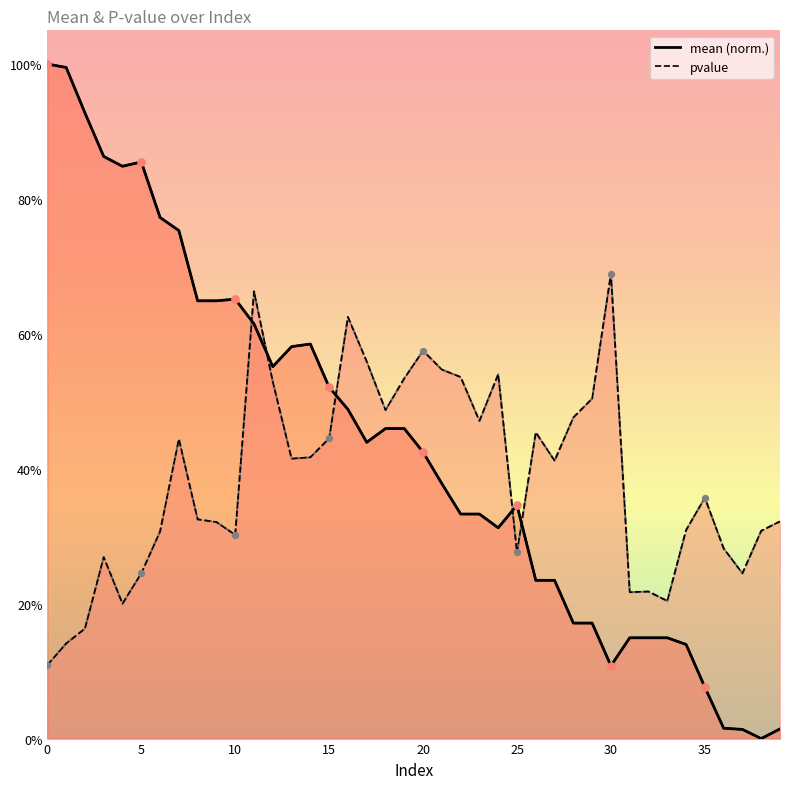

At which category is the sum across all series the highest?

11